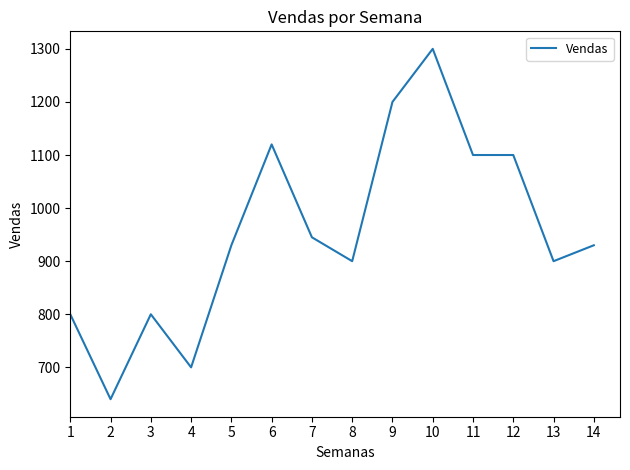

What is the difference between the maximum and second lowest values?

600